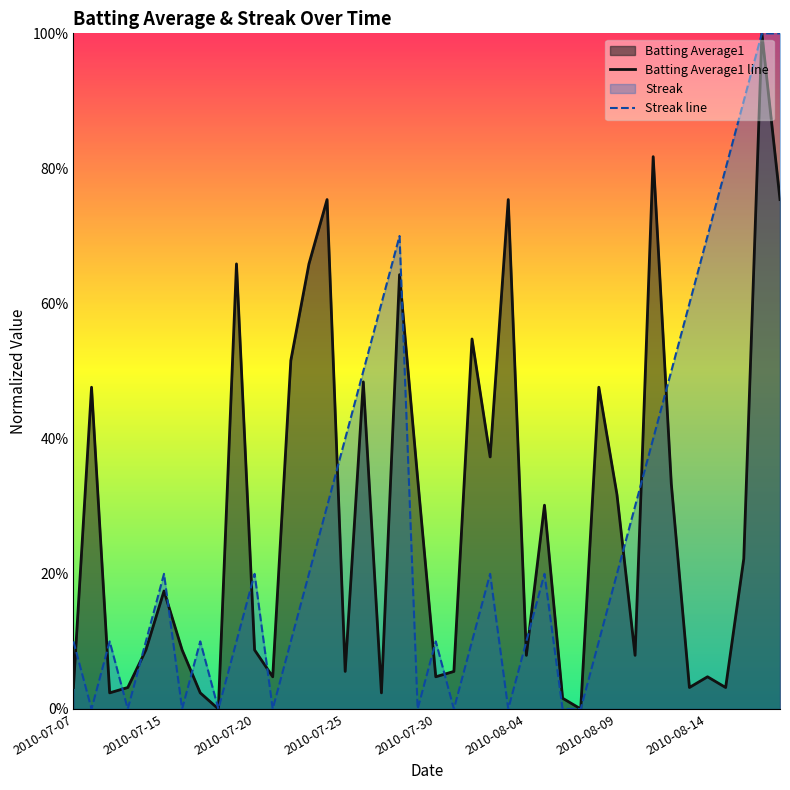

How many lines are shown in the chart?

2